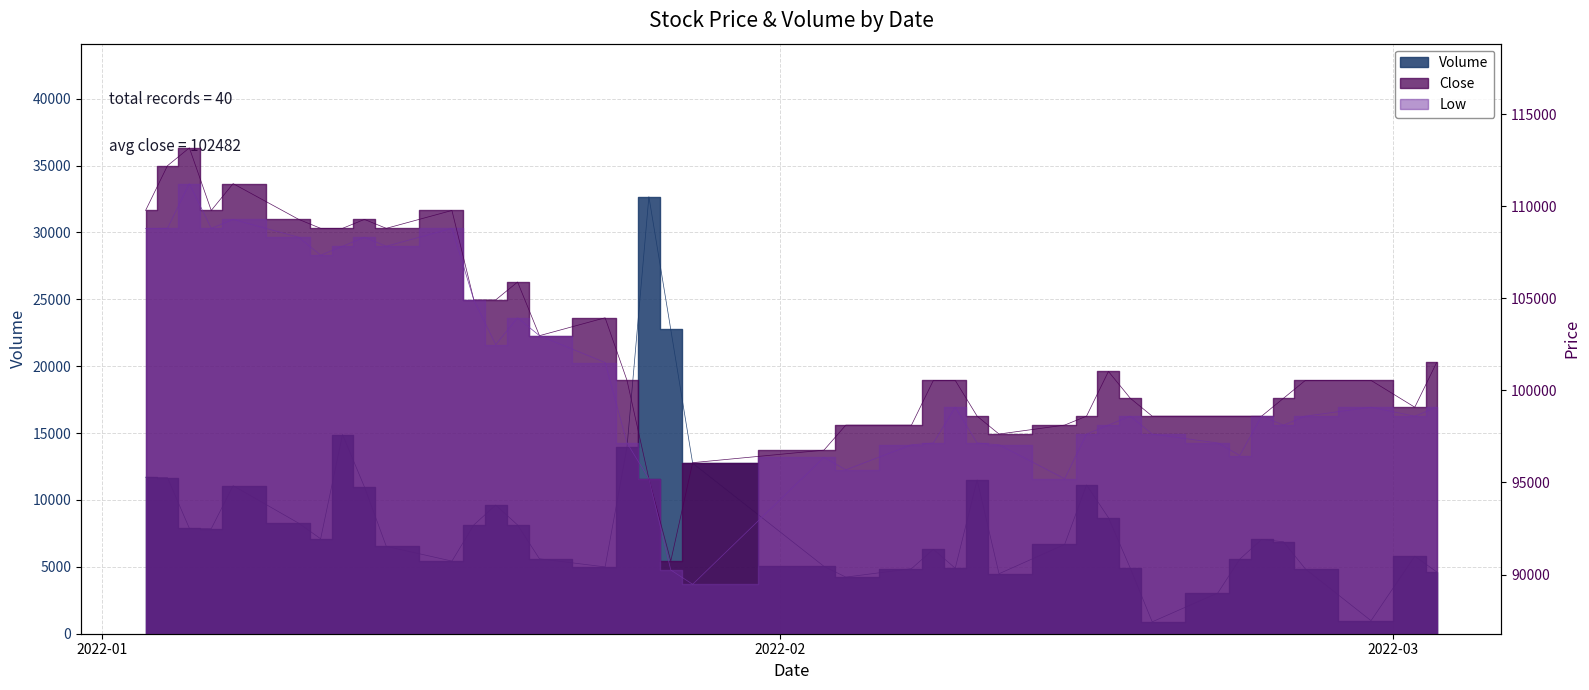

Is the value of Close at 2022-02-11 greater than the value of Volume at 2022-02-28?

Yes